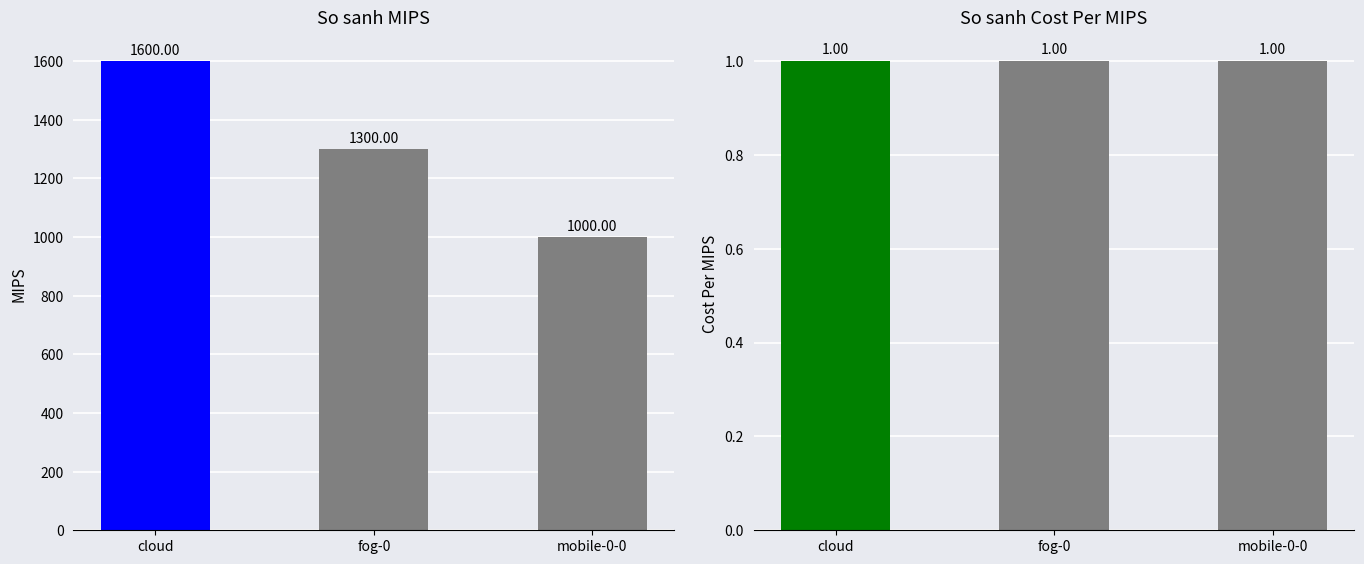

Which series has the largest range (max minus min)?

MIPS